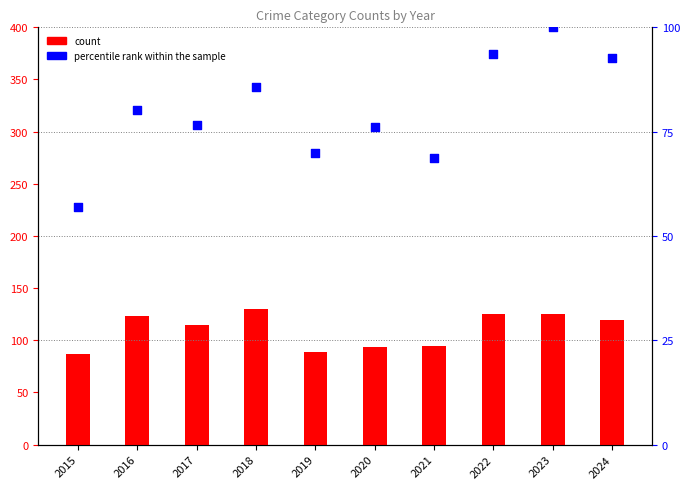

What are all the series names shown in the legend?

count, percentile rank within the sample